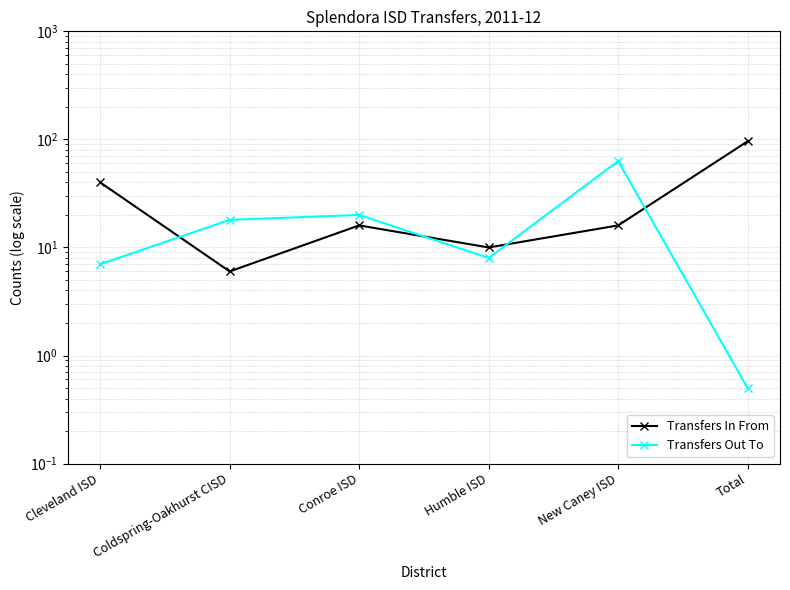

At Conroe ISD, list the series in order from smallest to largest.

Transfers In From, Transfers Out To